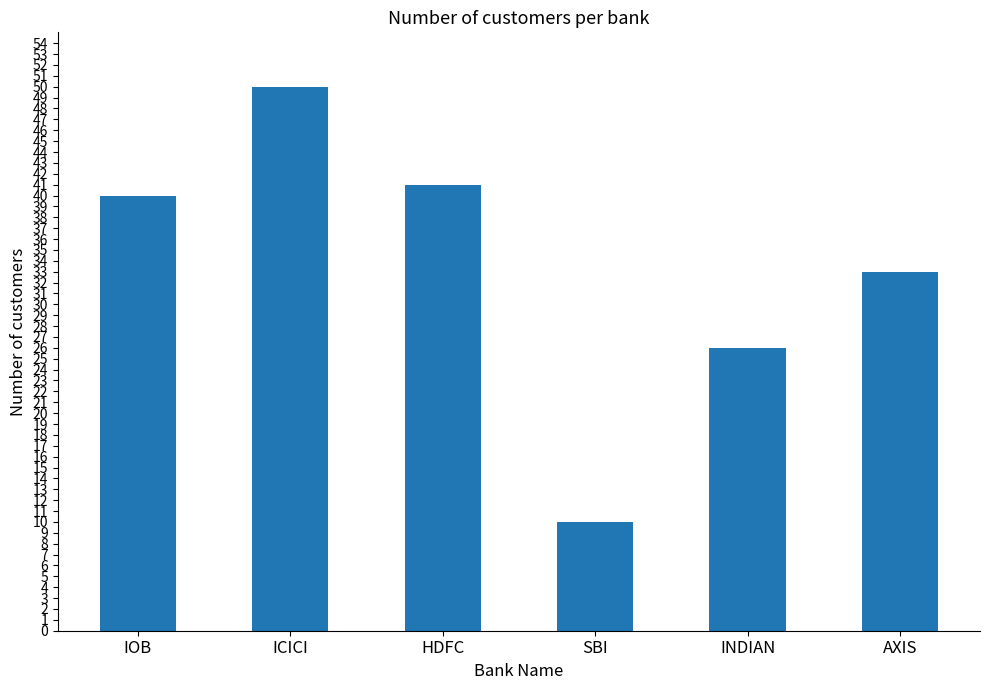

What value does the data have at ICICI?

50